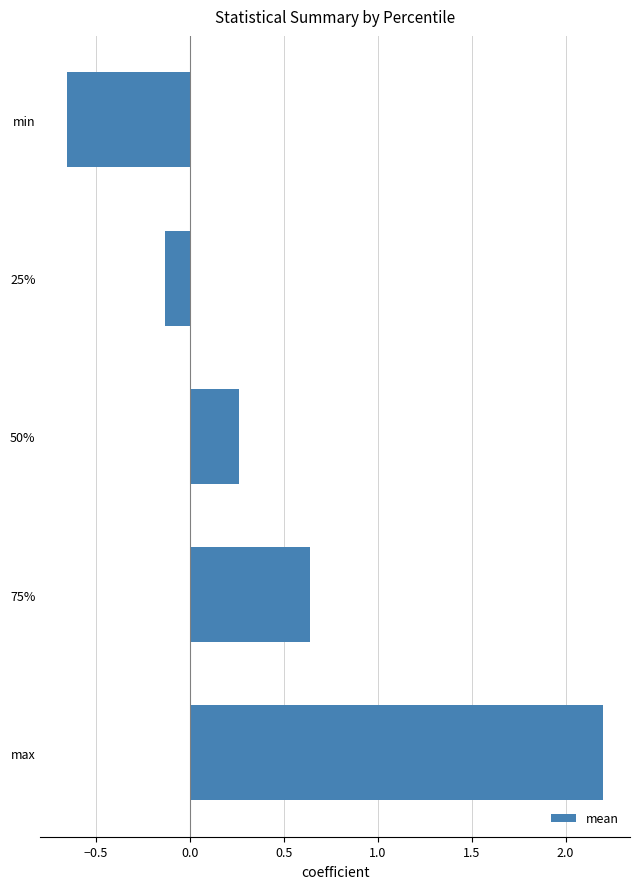

Count the number of categories in the chart.

5